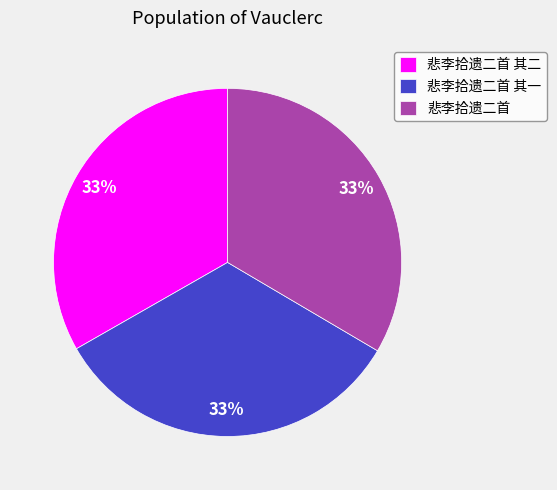

How many segments does this pie chart have?

3